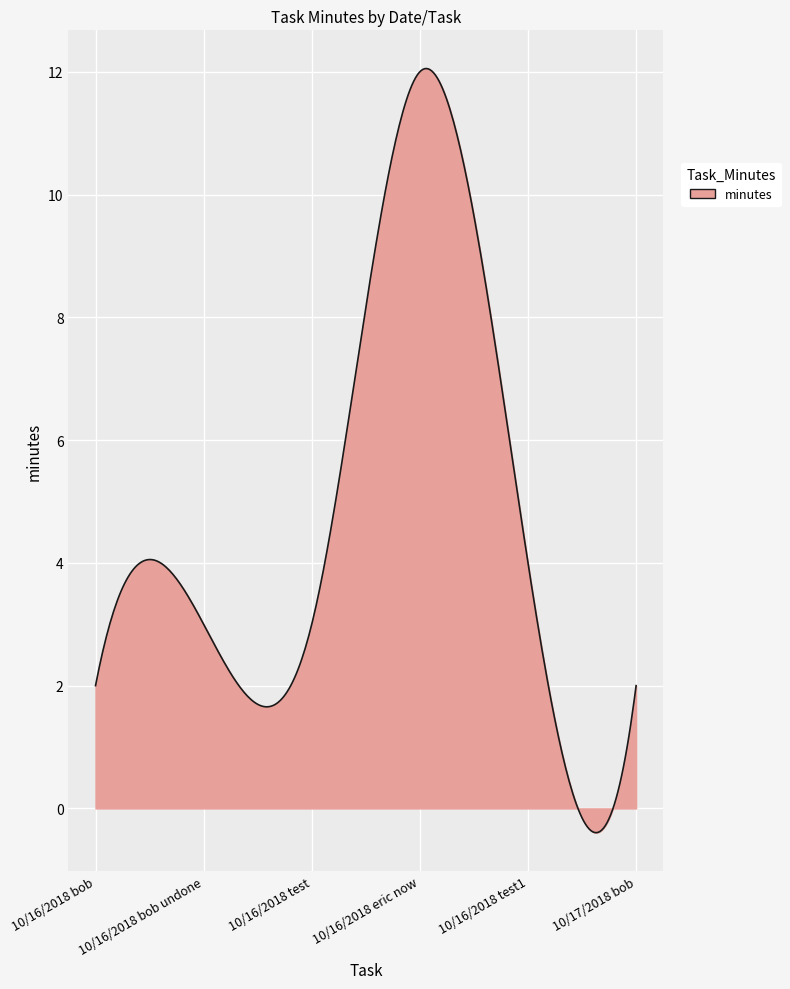

What is the maximum value shown in the chart?

12.1